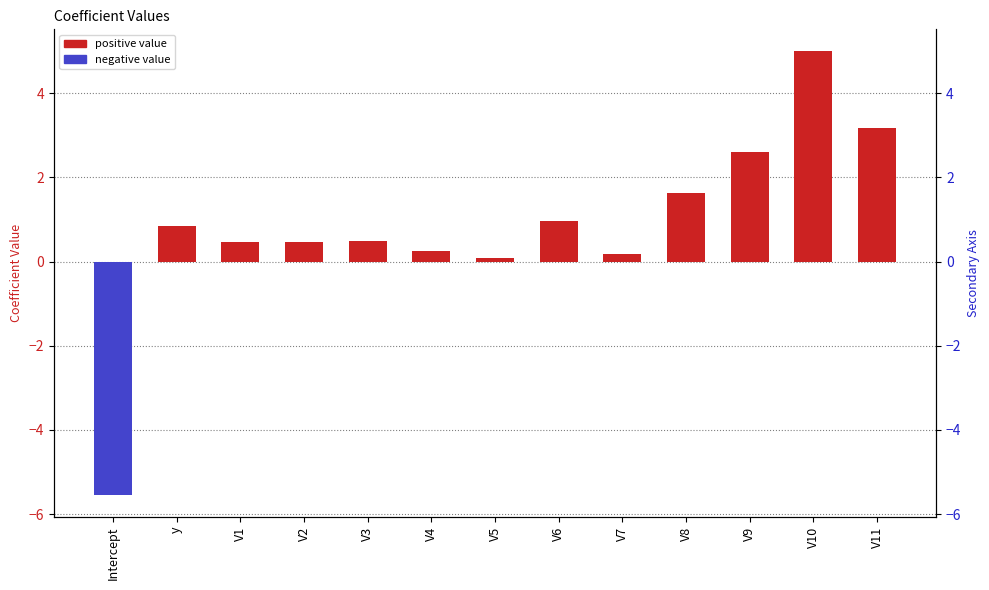

List the labels in order of value, smallest first.

Intercept, V5, V7, V4, V1, V2, V3, y, V6, V8, V9, V11, V10